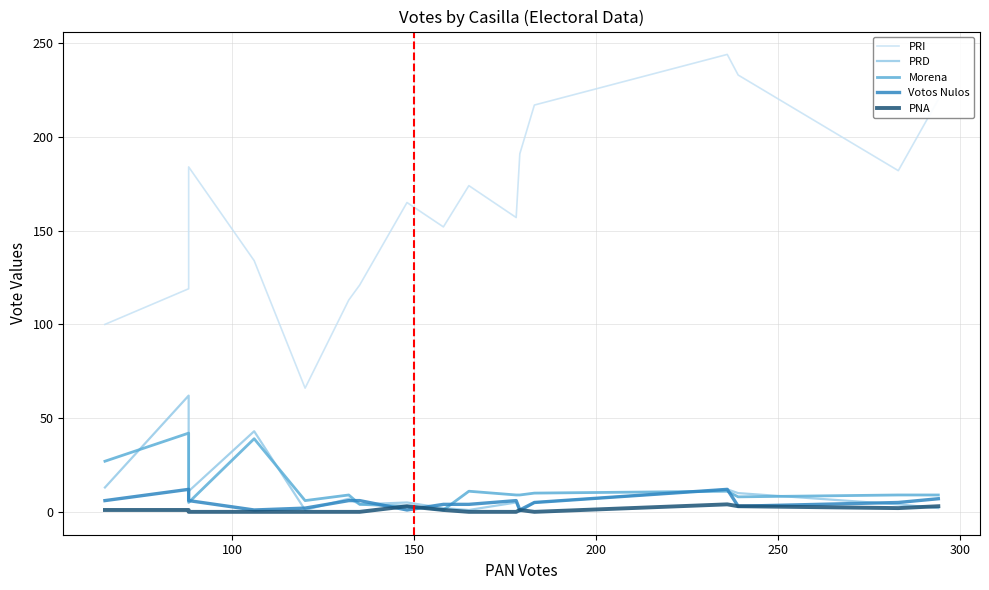

Count the number of data series in this chart.

5